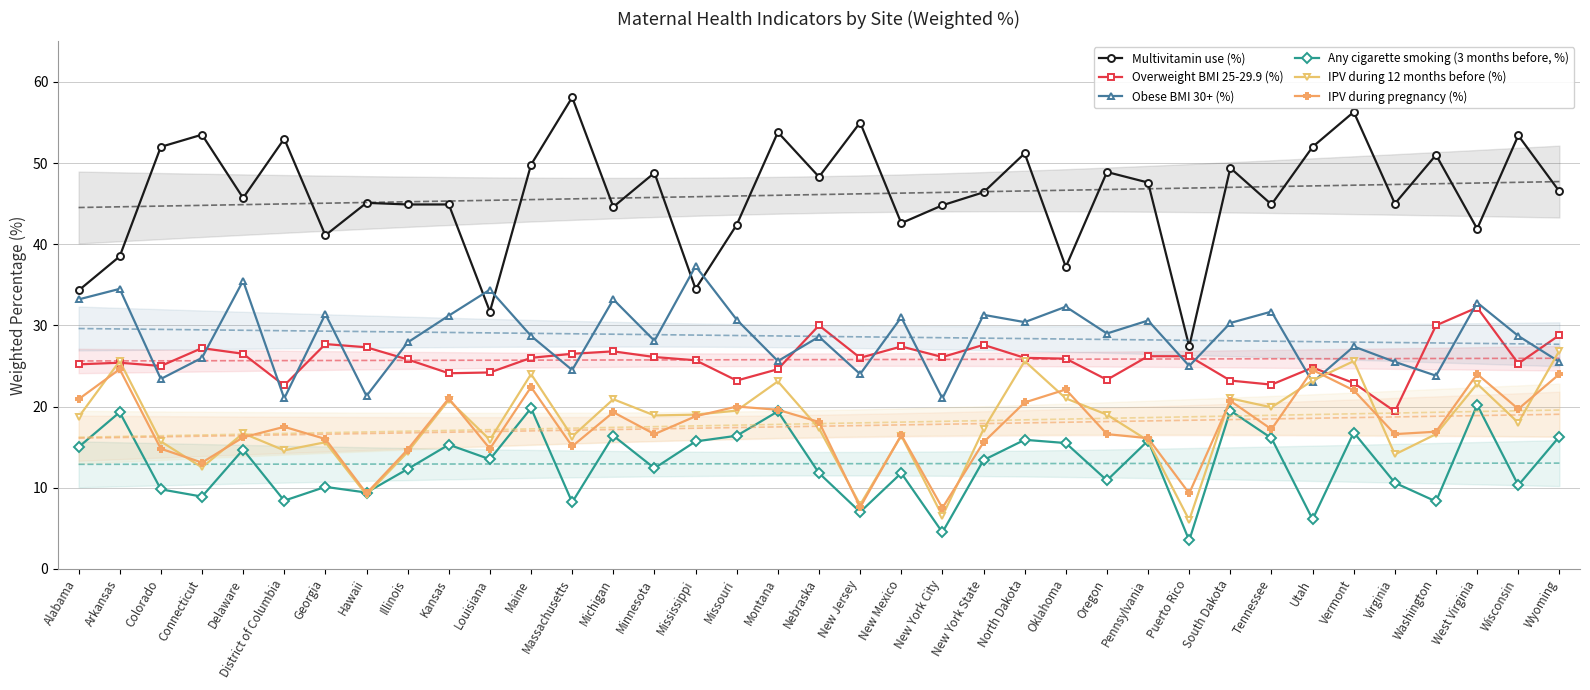

Reading left to right, transcribe all the data shown in this chart.

Multivitamin use (%): 34.3	38.5	52.0	53.5	45.7	53.0	41.1	45.1	44.9	44.9	31.7	49.8	58.1	44.6	48.8	34.5	42.4	53.8	48.3	55.0	42.6	44.8	46.4	51.2	37.2	48.9	47.6	27.4	49.4	44.9	52.0	56.3	45.0	51.0	41.9	53.4	46.5
Overweight BMI 25-29.9 (%): 25.2	25.4	25.0	27.2	26.5	22.6	27.7	27.3	25.8	24.1	24.2	26.0	26.5	26.8	26.1	25.7	23.2	24.6	30.0	26.0	27.4	26.1	27.6	26.0	25.9	23.3	26.2	26.2	23.2	22.7	24.8	22.9	19.4	30.0	32.2	25.3	28.8
Obese BMI 30+ (%): 33.2	34.5	23.4	26.0	35.5	21.0	31.4	21.3	27.9	31.2	34.4	28.7	24.5	33.2	28.1	37.3	30.7	25.6	28.6	24.0	31.0	21.0	31.3	30.4	32.3	29.0	30.6	25.0	30.3	31.7	23.0	27.4	25.5	23.8	32.8	28.7	25.5
Any cigarette smoking (3 months before, %): 15.0	19.3	9.8	8.9	14.7	8.4	10.1	9.4	12.3	15.3	13.5	19.8	8.2	16.4	12.4	15.7	16.4	19.4	11.8	7.0	11.8	4.5	13.4	15.9	15.5	10.9	15.8	3.5	19.5	16.1	6.1	16.8	10.6	8.3	20.2	10.3	16.3
IPV during 12 months before (%): 18.7	25.6	15.7	12.5	16.7	14.6	15.6	9.1	14.4	20.8	15.9	24.0	16.3	20.9	18.9	19.0	19.5	23.1	17.3	7.9	16.4	6.5	17.2	25.6	21.0	19.0	15.8	6.0	21.0	19.9	23.2	25.6	14.1	16.6	22.8	18.0	26.9
IPV during pregnancy (%): 20.9	24.6	14.8	13.1	16.2	17.5	16.0	9.3	14.7	21.0	14.8	22.4	15.1	19.3	16.6	18.8	20.0	19.6	18.1	7.6	16.5	7.5	15.6	20.5	22.1	16.6	16.1	9.3	20.7	17.2	24.5	22.0	16.6	16.9	24.0	19.7	24.0